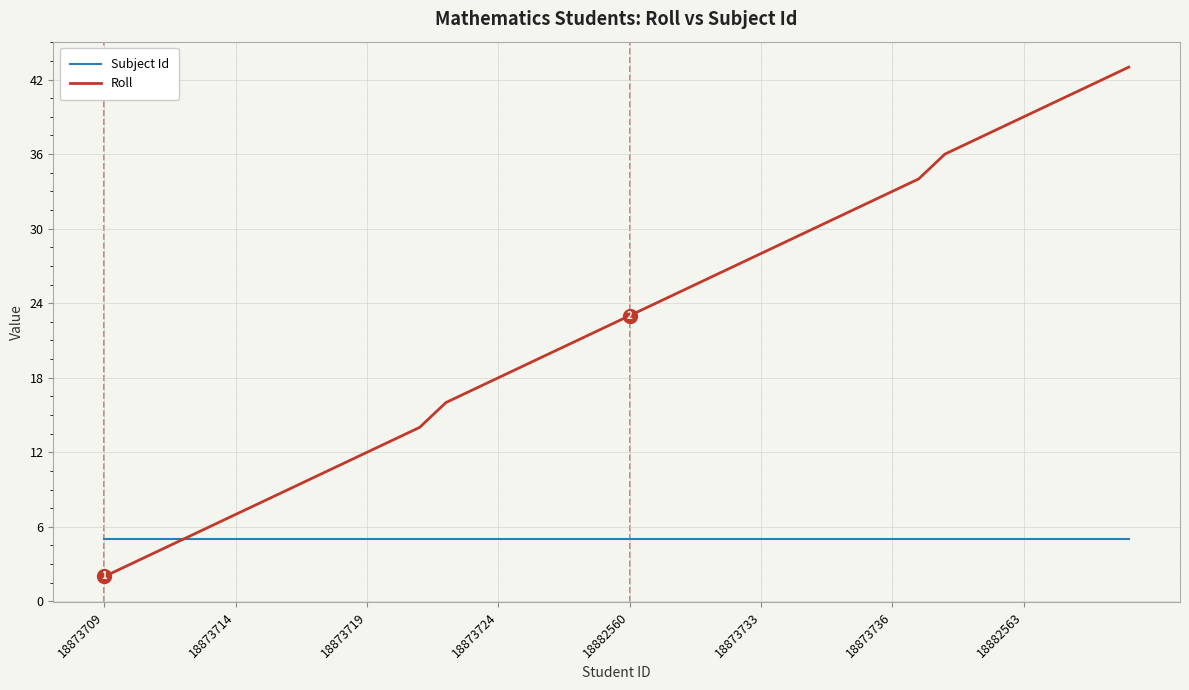

Rank the series by their average value, from highest to lowest.

Roll, Subject Id